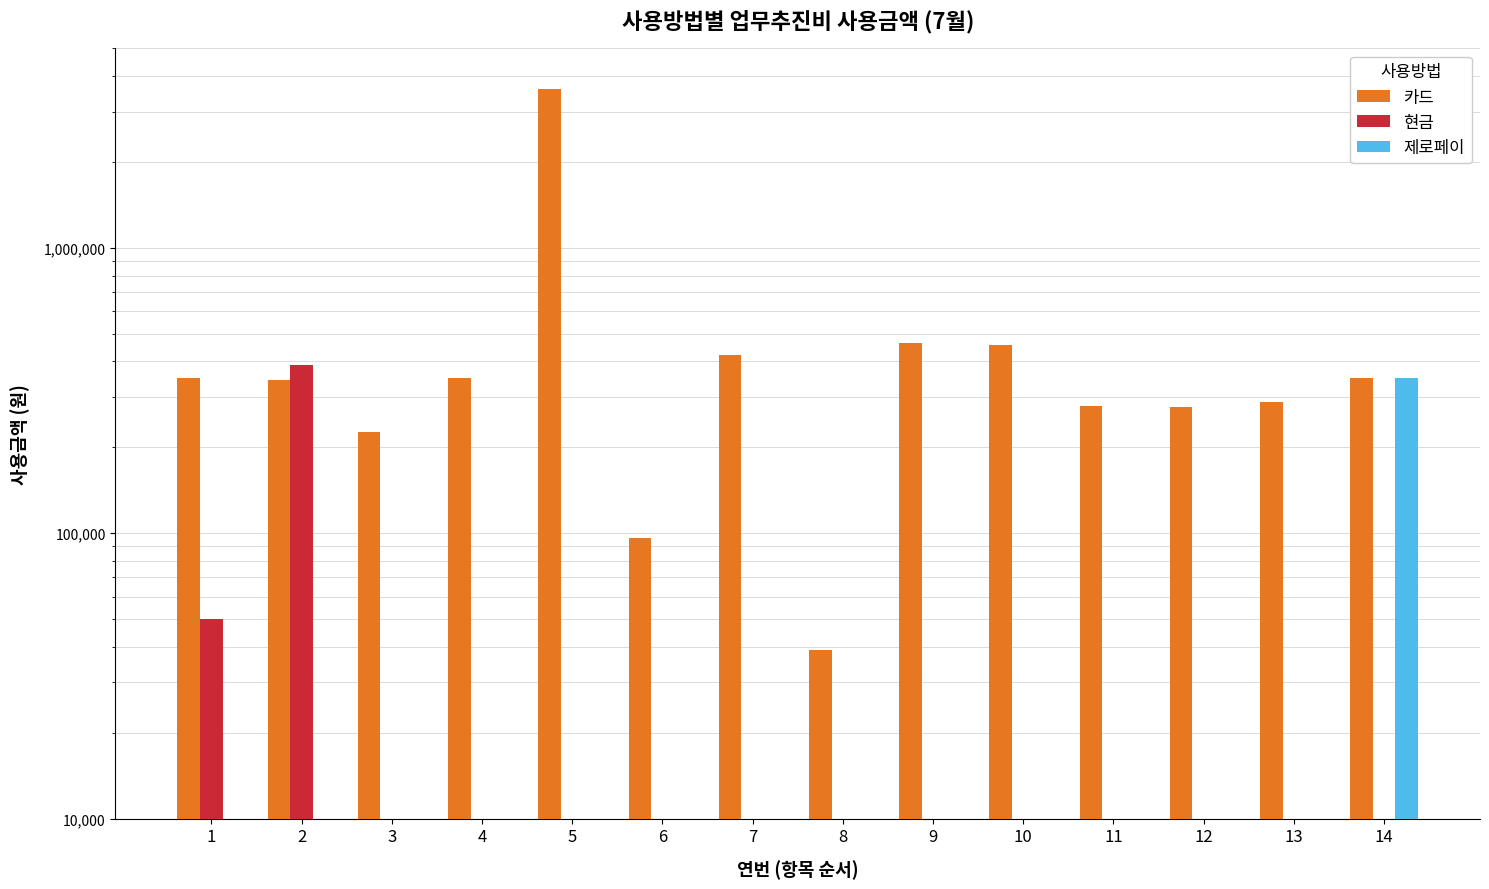

Rank the series at 8 from lowest to highest value.

카드, 현금, 제로페이